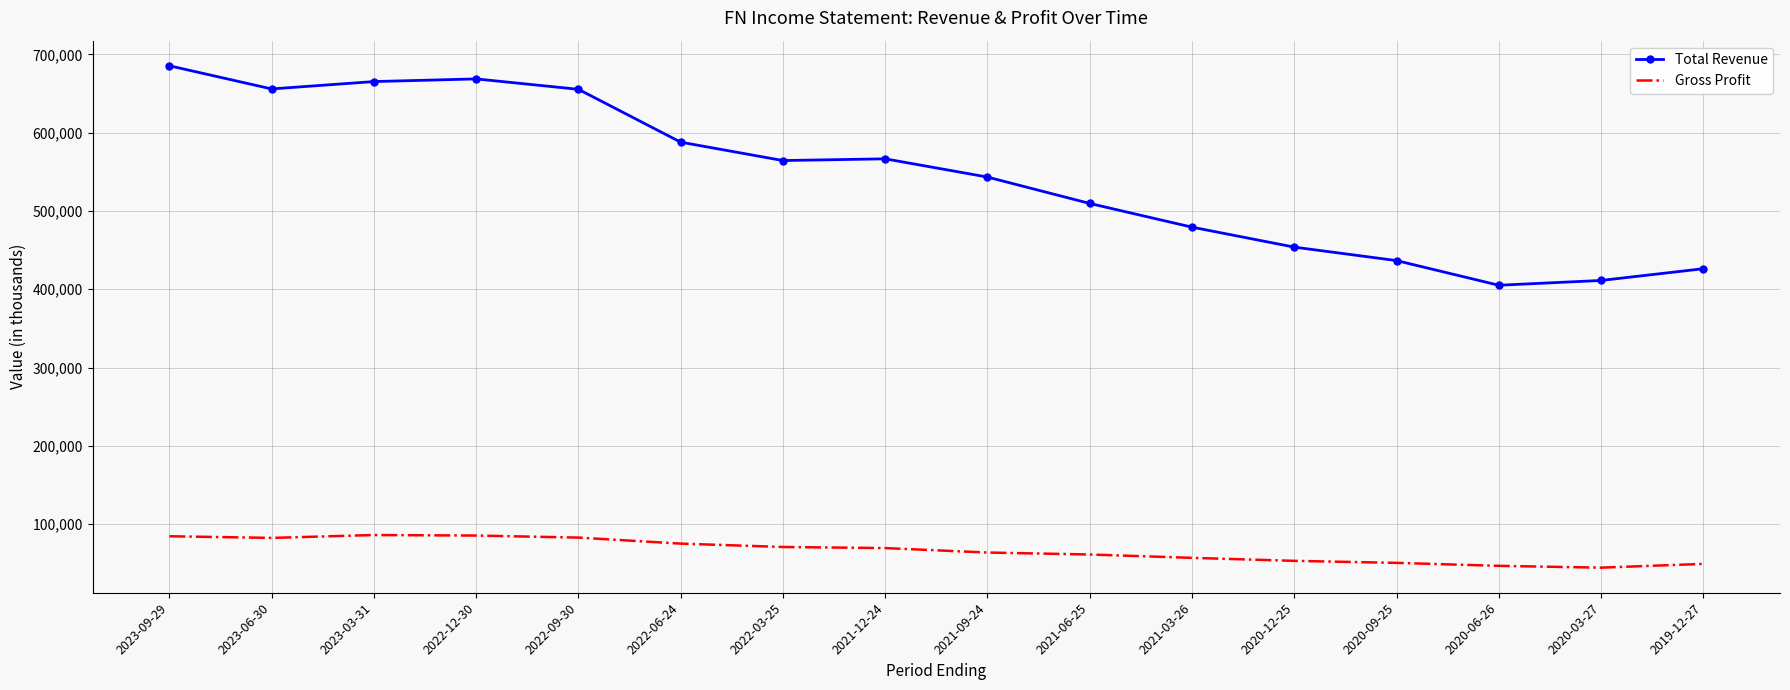

Which series has the largest total across all categories?

Total Revenue